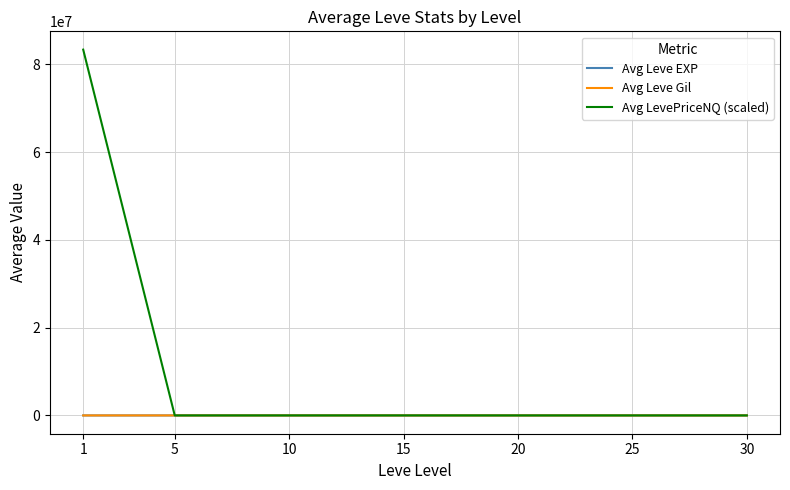

Which series has the widest spread of values?

Avg LevePriceNQ (scaled)